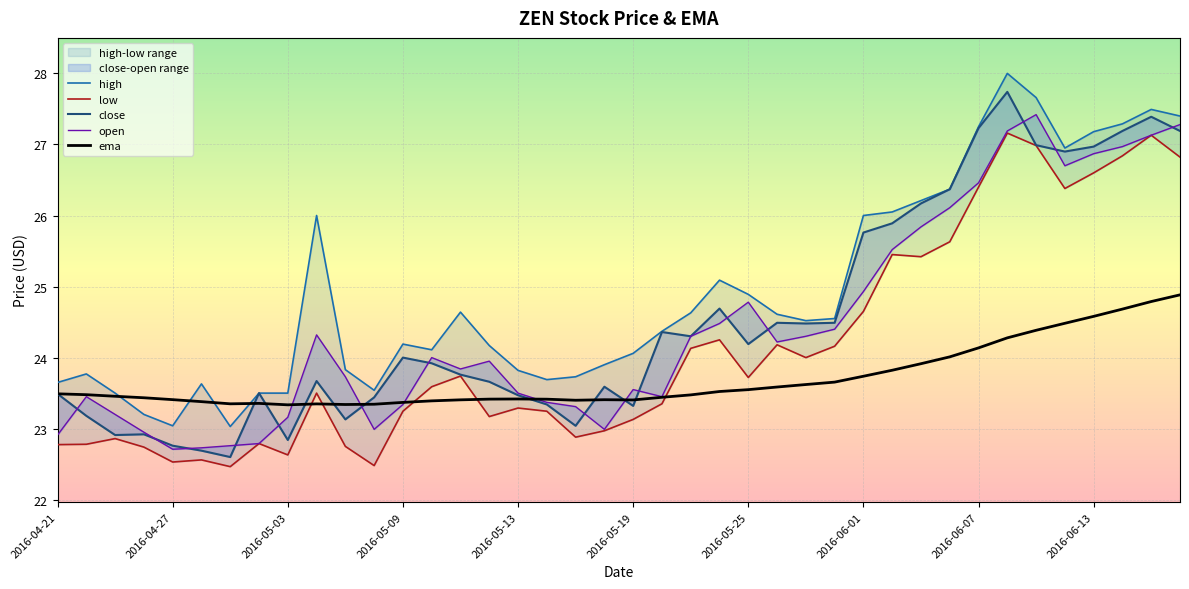

What are all the series names shown in the legend?

high, low, close, open, ema